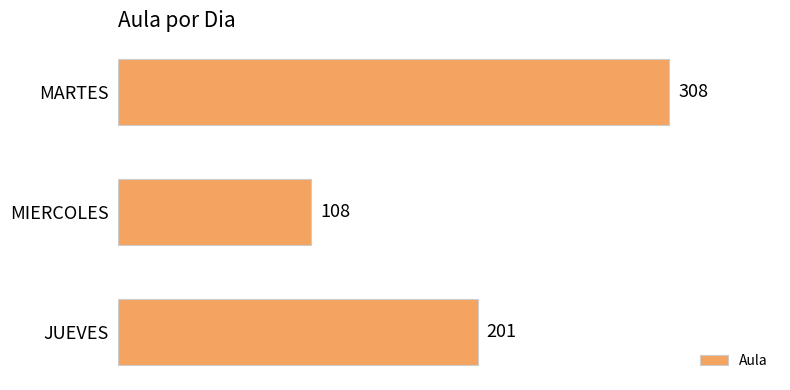

The chart shows a value of 201 at JUEVES. True or false?

True